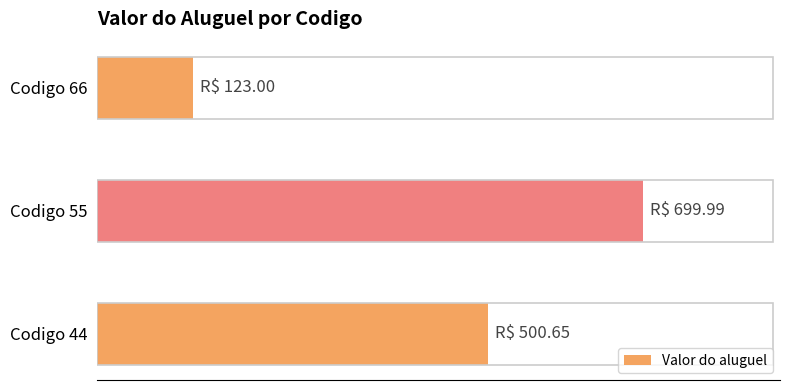

List the labels in order of value, largest first.

Codigo 55, Codigo 44, Codigo 66